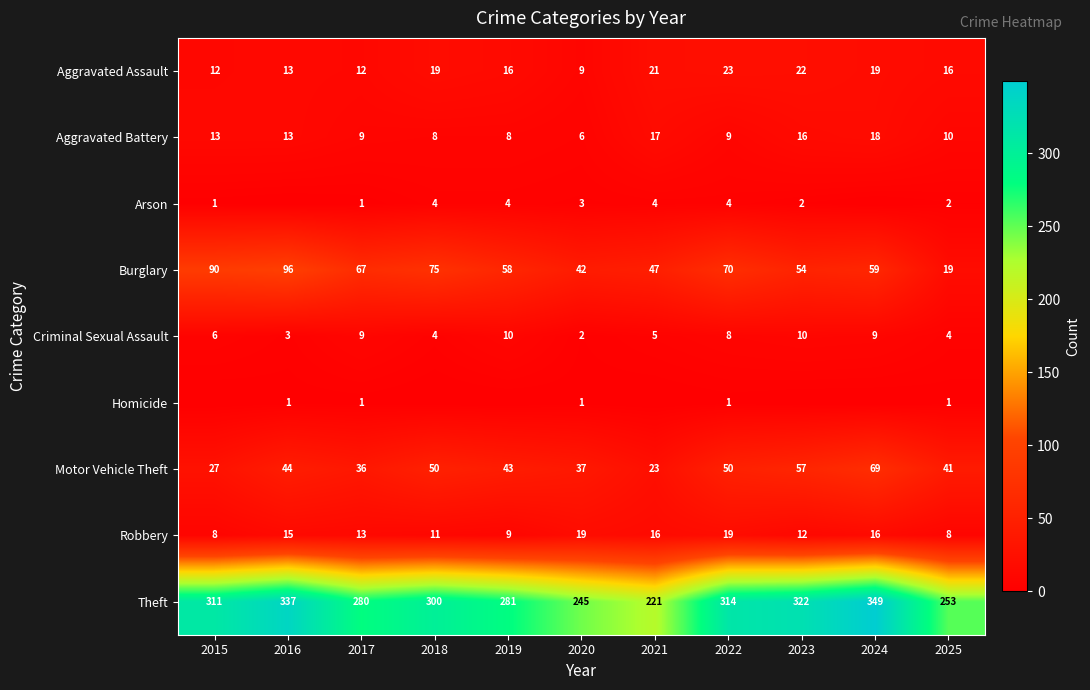

What is the sum of all Burglary values?

677